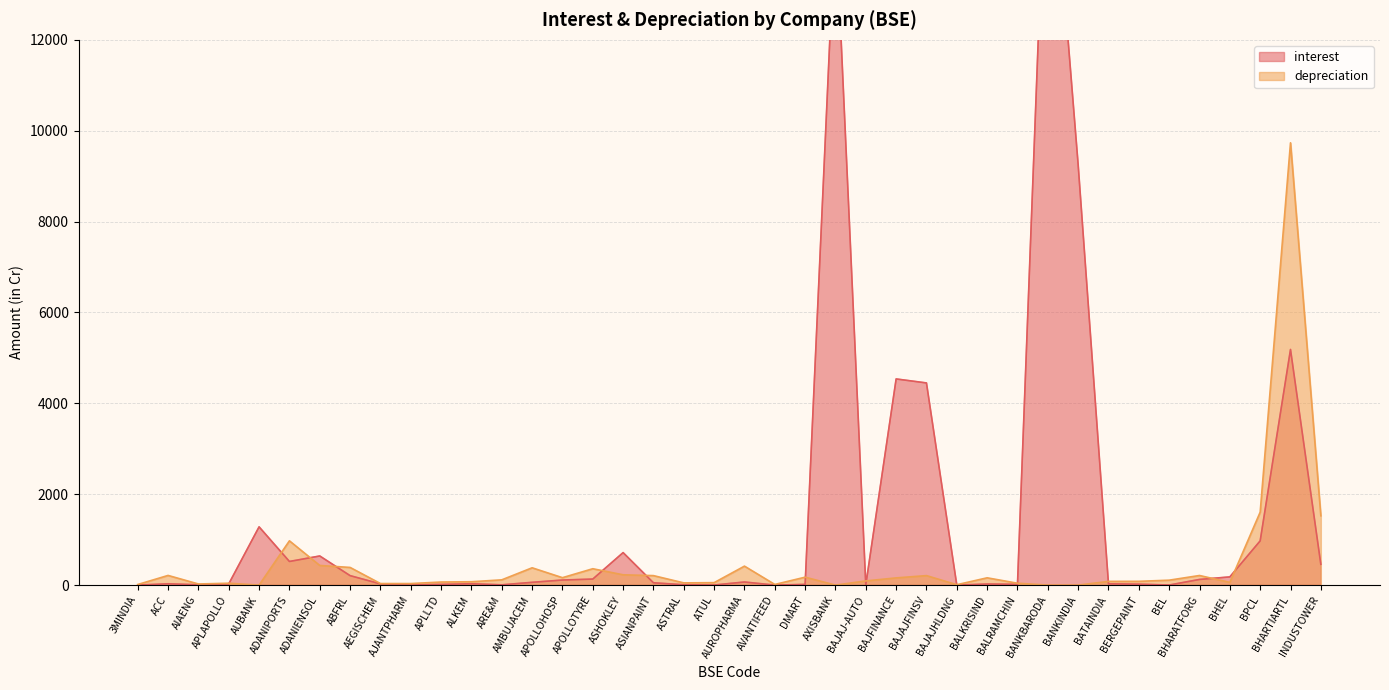

What is the value of the interest point at the 23rd from the left?

15.6